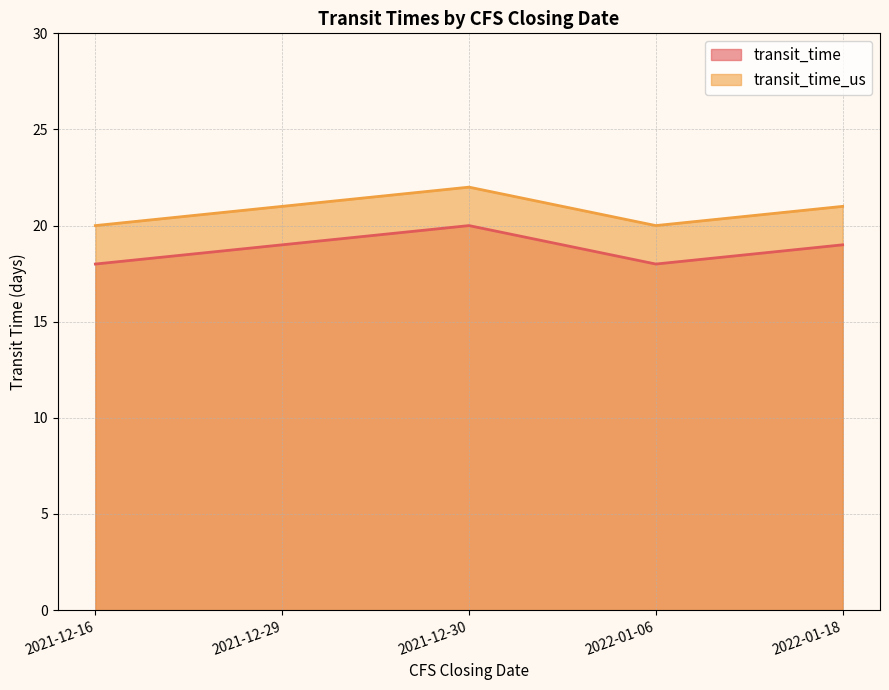

At how many categories does at least one series exceed 19?

5